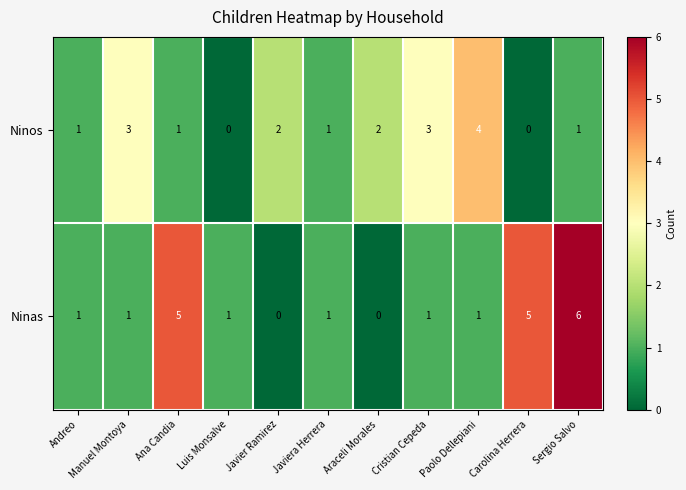

The value of Ninas at Carolina Herrera is 5. True or false?

True